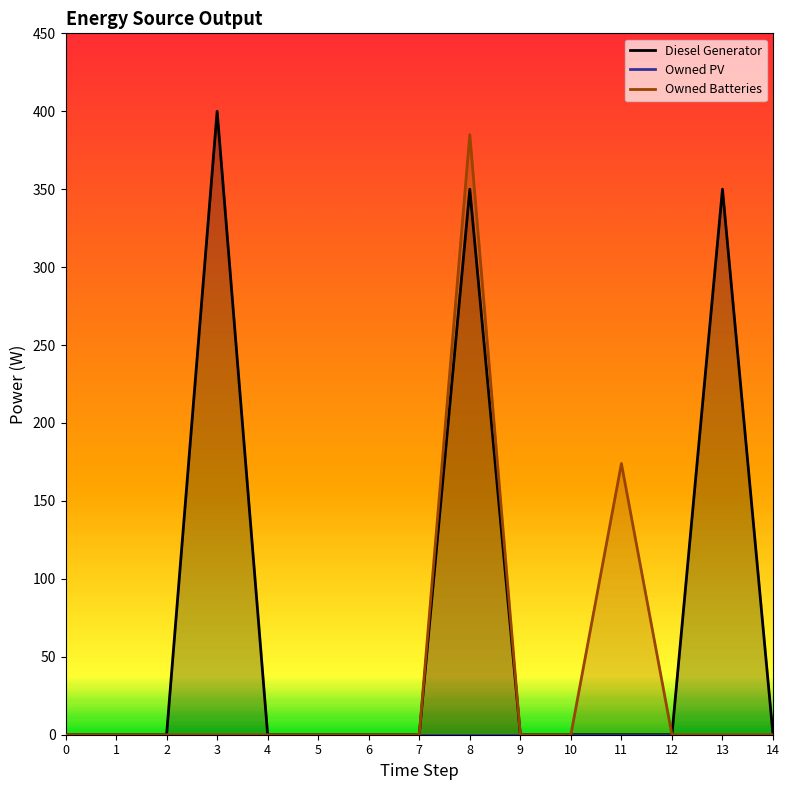

How many data points does each series have?

15